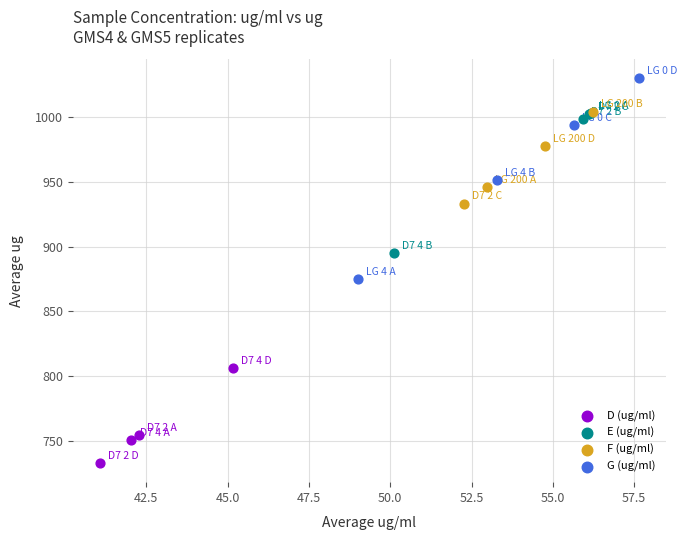

Which series reaches the minimum Y coordinate?

D (ug/ml)